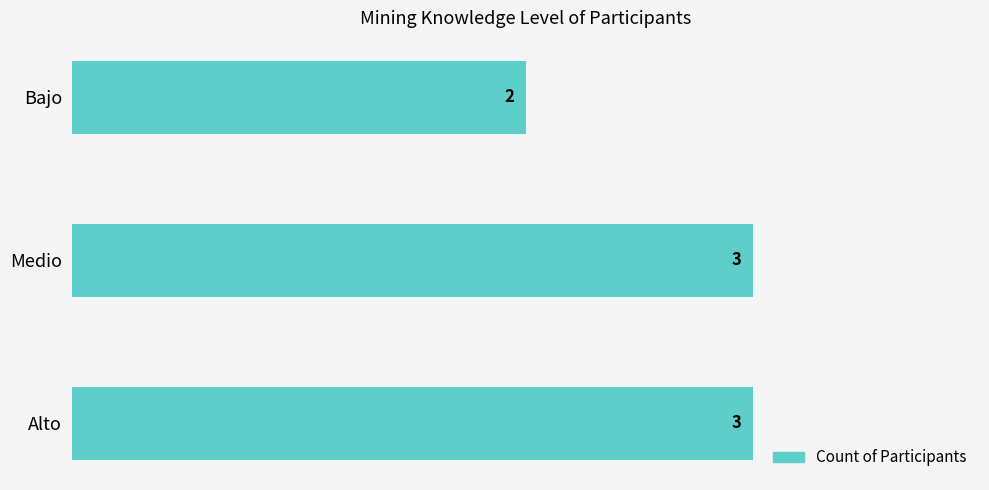

What is the difference between the second highest and minimum values?

1